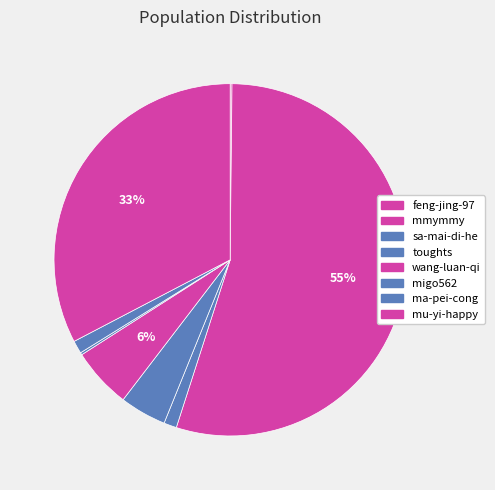

To the nearest percent, what portion does sa-mai-di-he represent?

1%